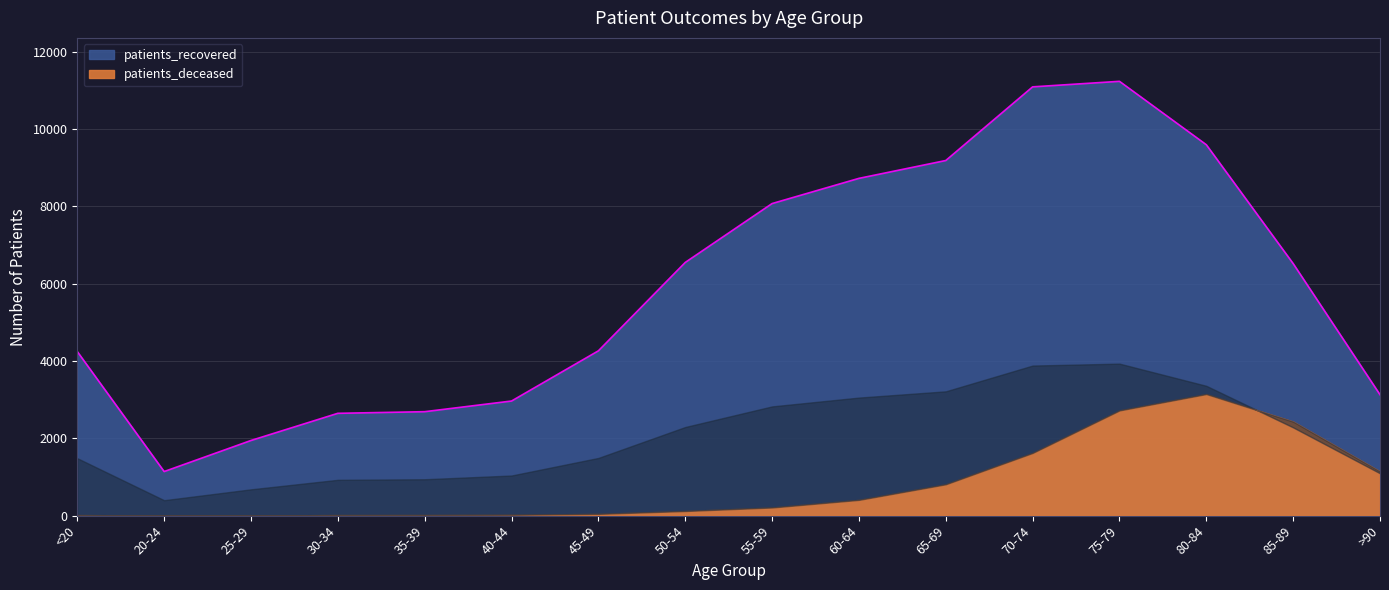

What is the value of the 10th point from the left?

8728